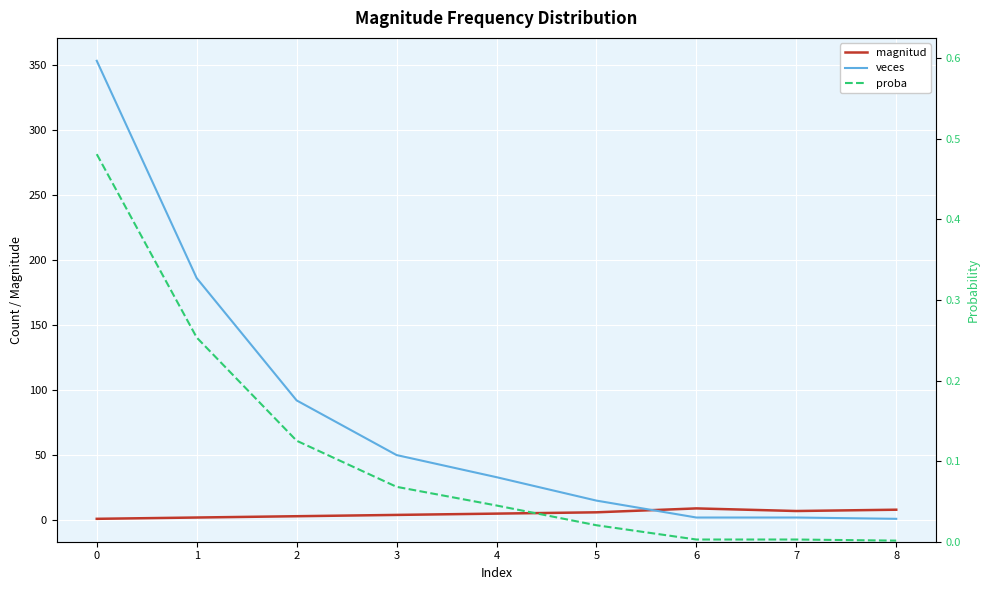

Reading left to right, list all the values displayed in this chart.

magnitud: 0=1.0	1=2.0	2=3.0	3=4.0	4=5.0	5=6.0	6=9.0	7=7.0	8=8.0
veces: 0=353.0	1=186.0	2=92.0	3=50.0	4=33.0	5=15.0	6=2.0	7=2.0	8=1.0
proba: 0=0.5	1=0.3	2=0.1	3=0.1	4=0.0	5=0.0	6=0.0	7=0.0	8=0.0